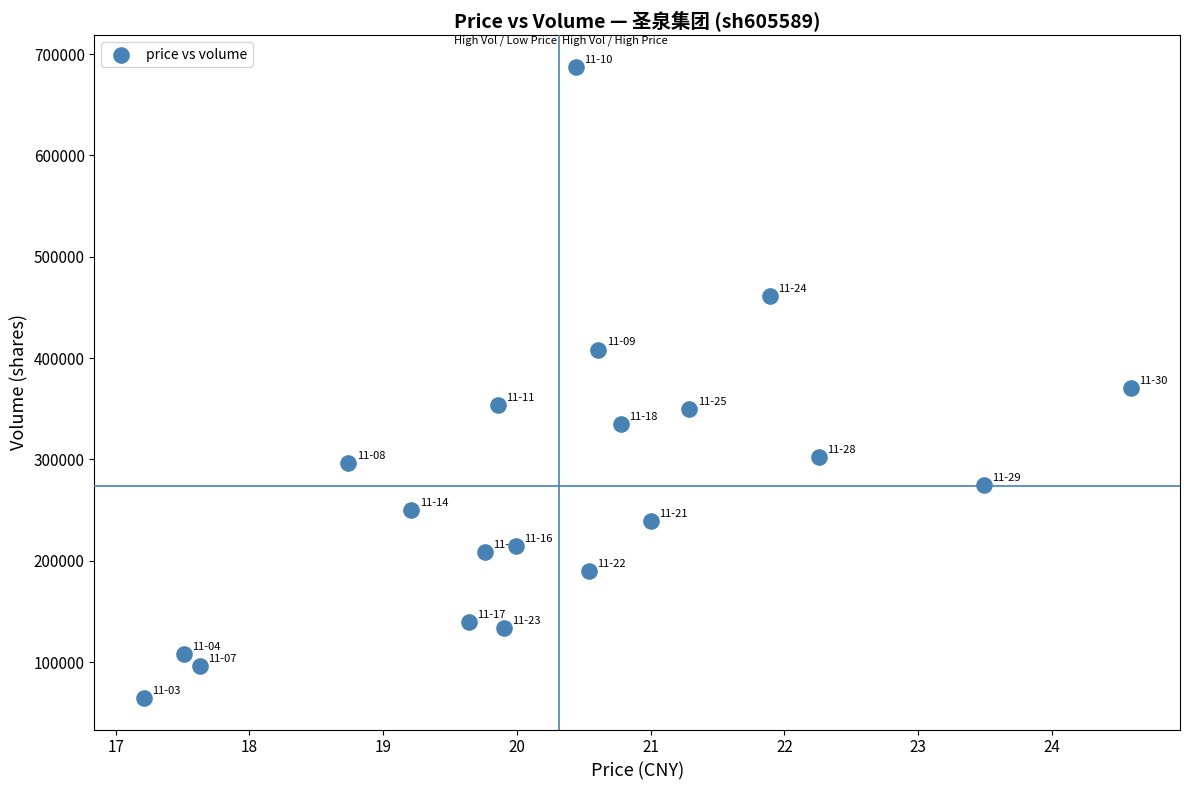

What is the range of Y values (max minus min)?

622910